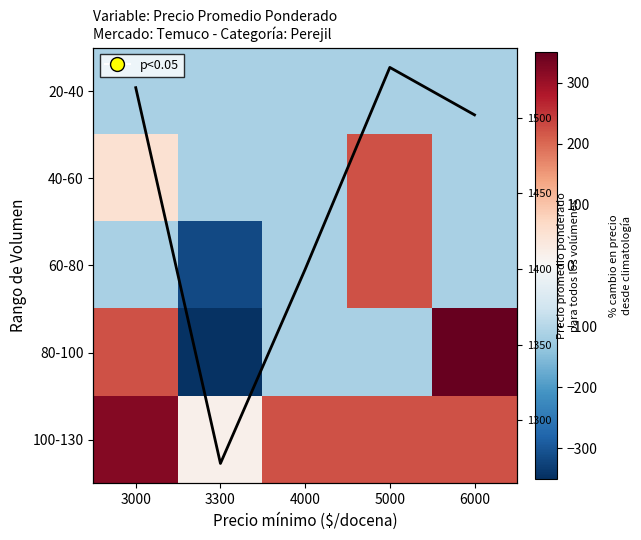

Which category has the lowest value in the 100-130 series?

3300